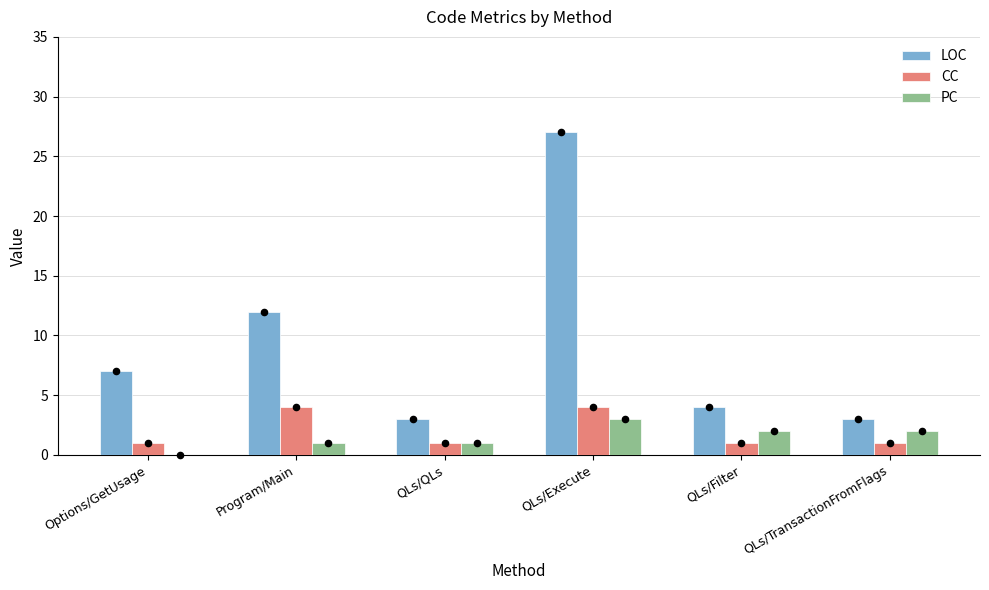

Which series reaches the minimum Y coordinate?

PC